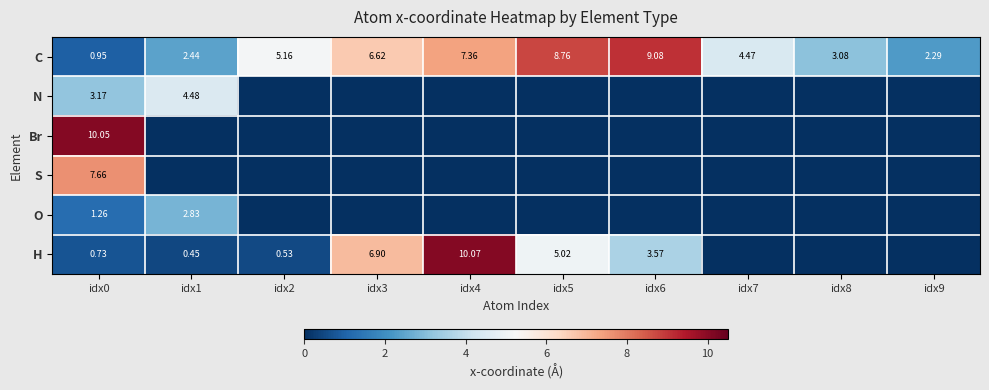

Rank the series at idx3 from lowest to highest value.

N, Br, S, O, C, H